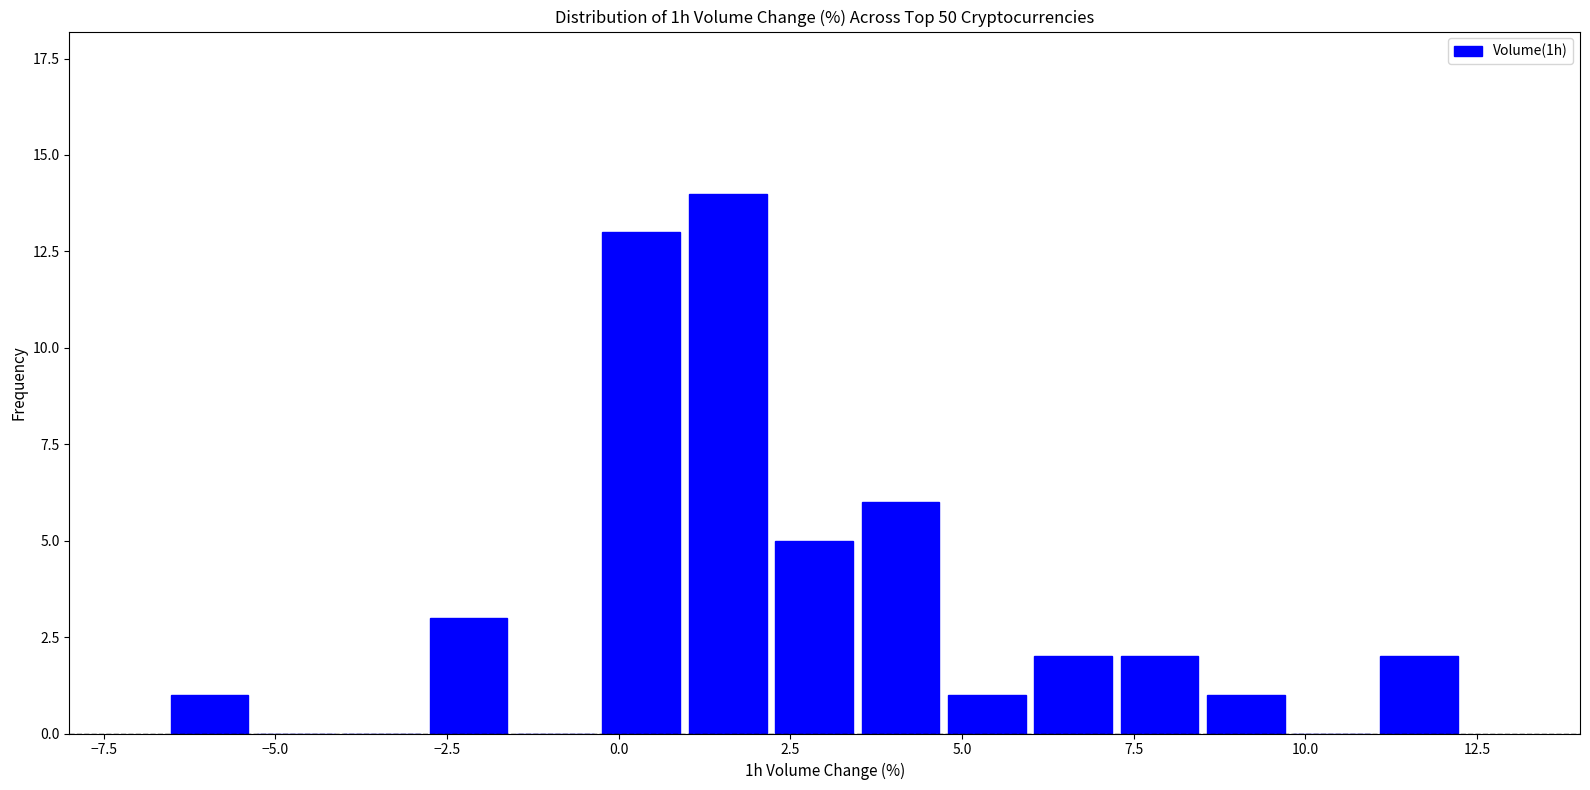

Around what value on the x-axis is the tallest bar? Give the approximate position of its centre, as read against the axis.

1.5